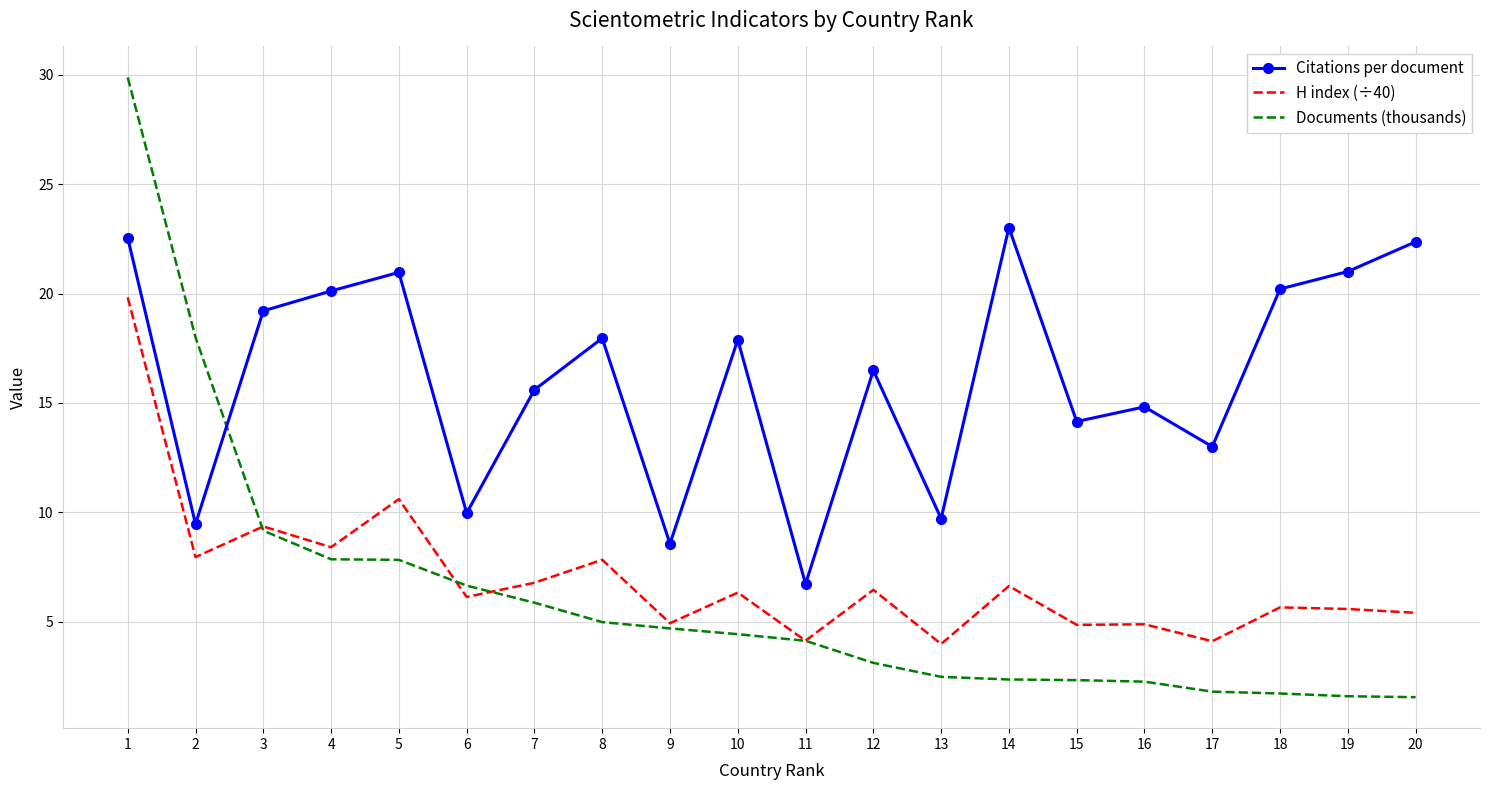

Which series changed the most between 8 and 20?

Citations per document